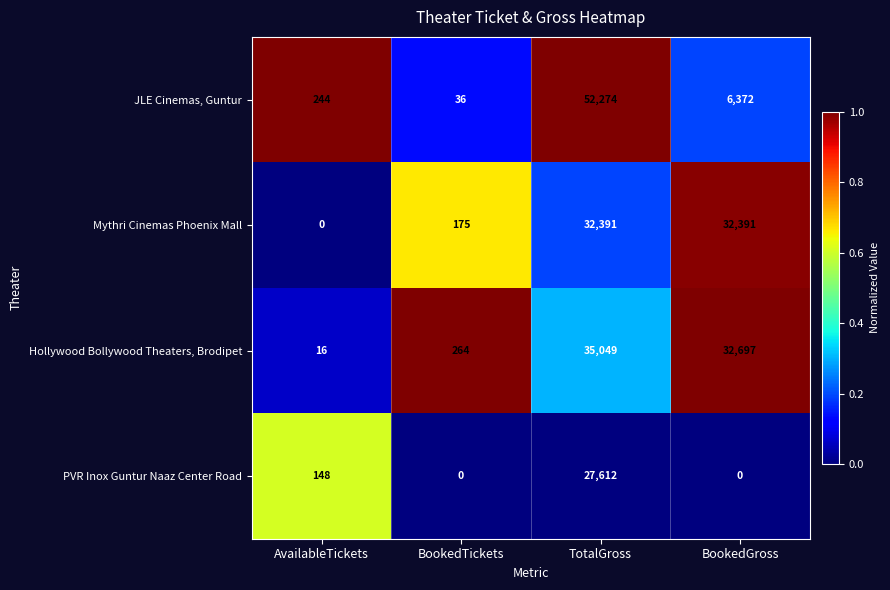

Rank the series at AvailableTickets from highest to lowest value.

JLE Cinemas, Guntur, PVR Inox Guntur Naaz Center Road, Hollywood Bollywood Theaters, Brodipet, Mythri Cinemas Phoenix Mall